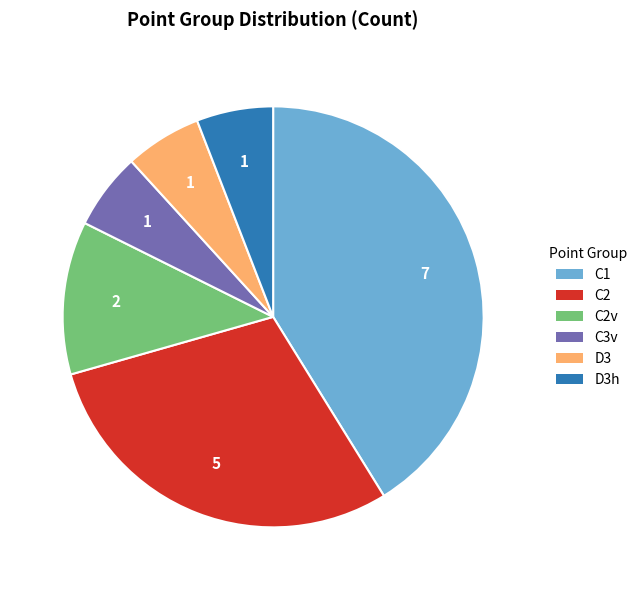

Does any single category account for the majority?

No